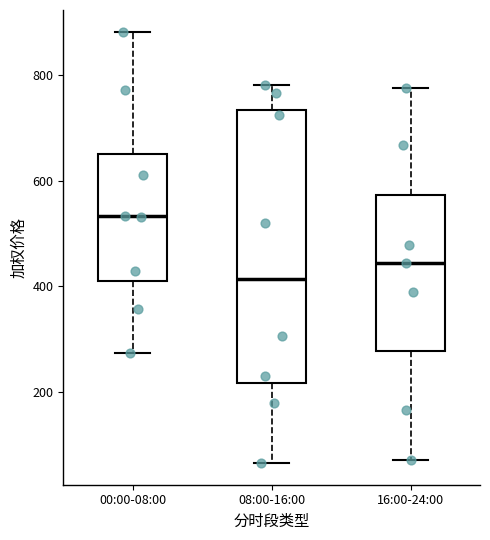

Reading left to right, read every box against the y-axis: the position of its median line, the range the box covers, and the ends of its whiskers. The values are not printed on the chart, so give them approximately, as read against the axis.

00:00-08:00: median 540, box 420 to 660, whiskers 280 to 880
08:00-16:00: median 420, box 220 to 740, whiskers 60 to 780
16:00-24:00: median 440, box 280 to 580, whiskers 80 to 780